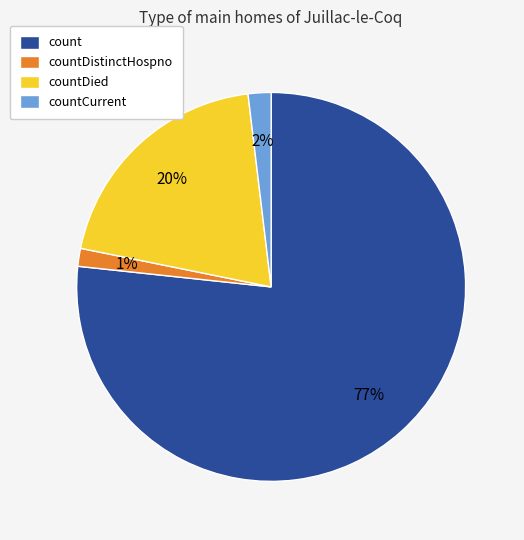

To the nearest percent, what is the average slice percentage?

25%